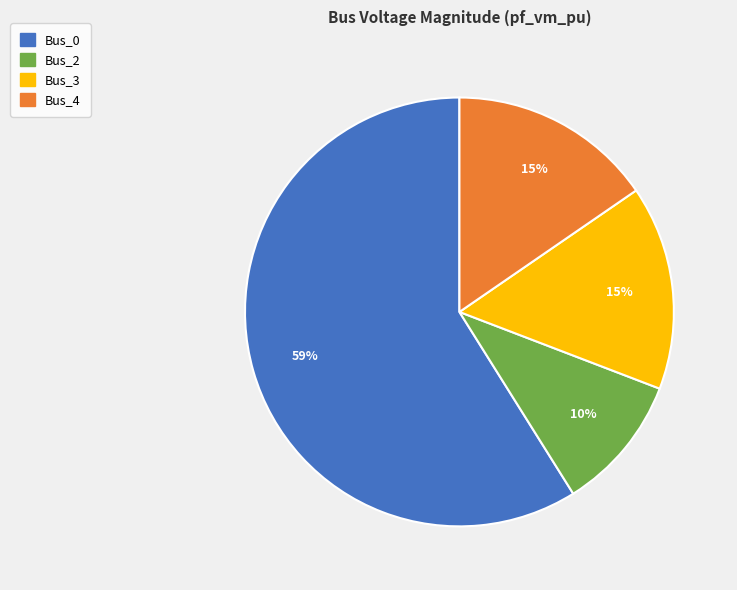

To the nearest percent, what is the difference between the largest and smallest slice percentages?

49%